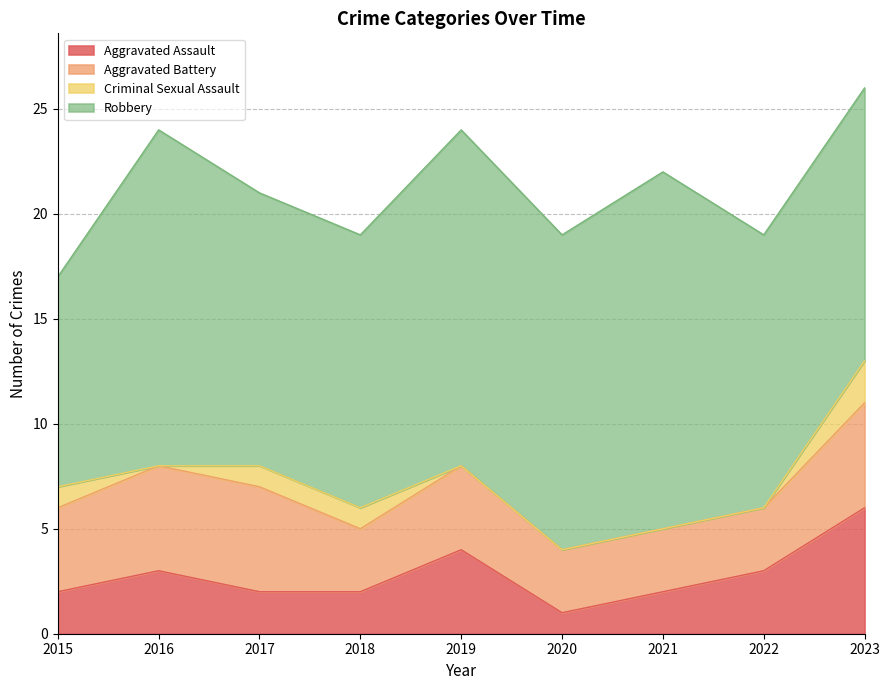

At which category does Aggravated Assault reach its first local peak?

2016